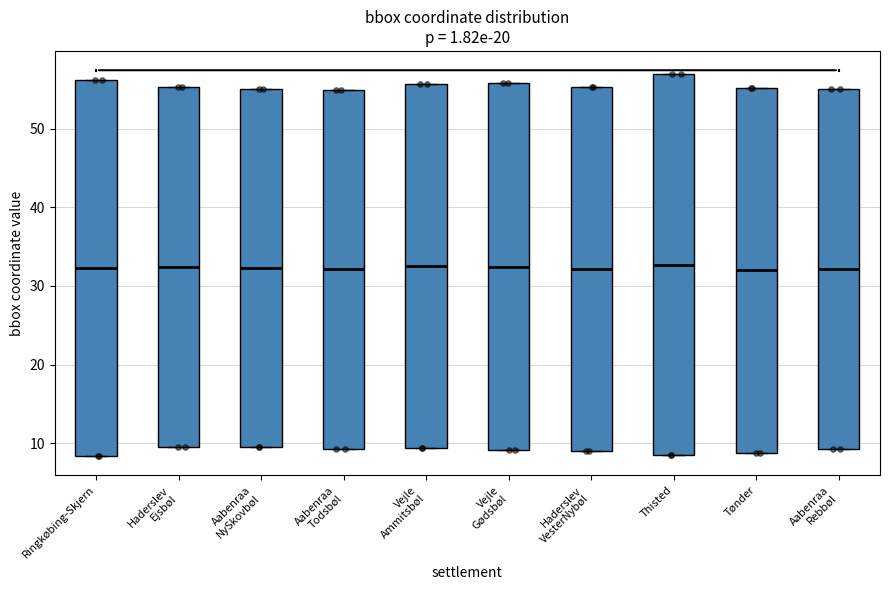

Where is the upper edge of the box for Aabenraa Rebbøl on the y-axis? The values are not printed on the chart, so give them approximately, as read against the axis.

55